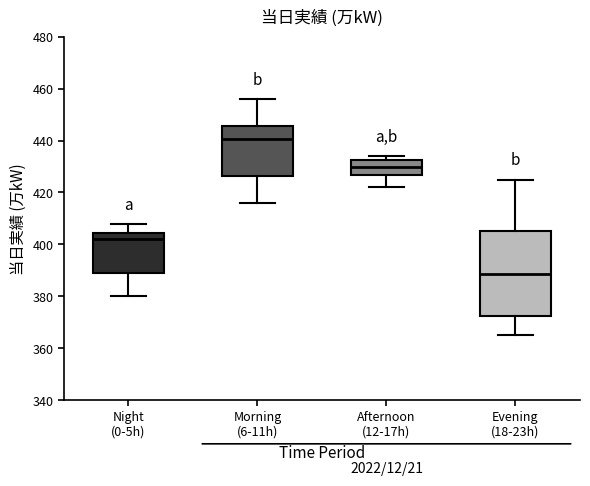

Which box has the lowest median line?

Evening (18-23h)